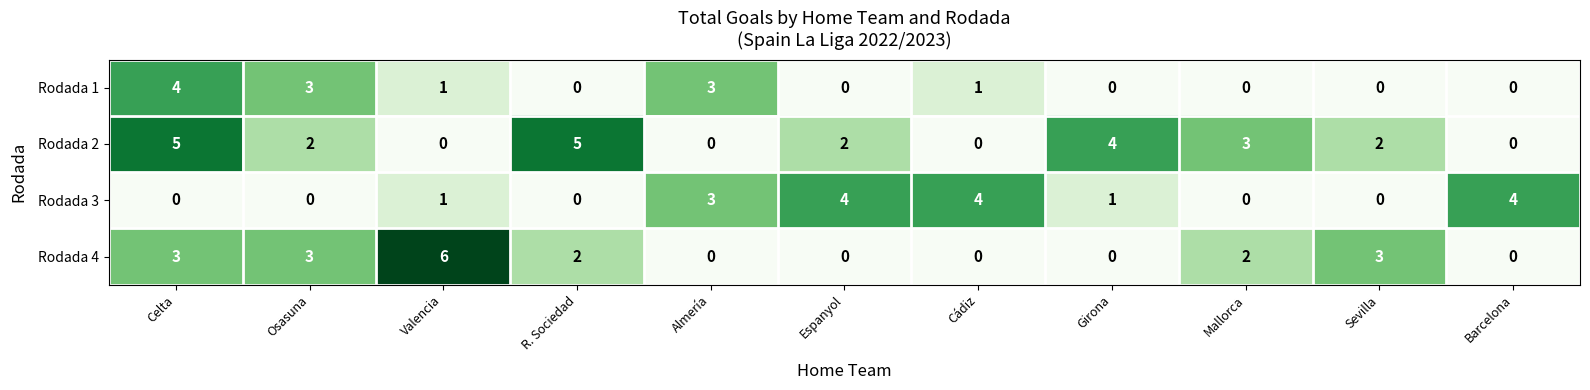

How many data points in Rodada 1 are above 0?

5